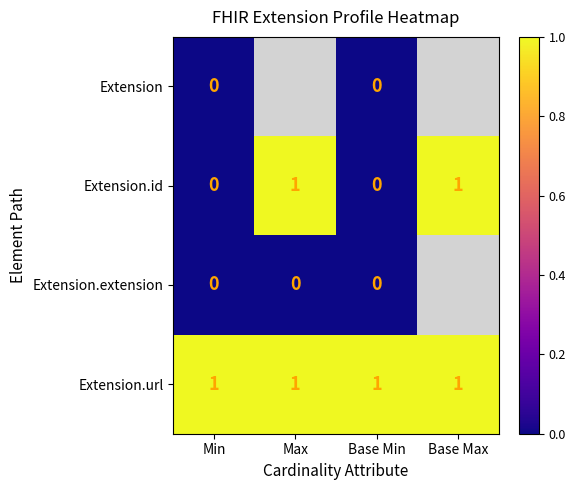

Between Max and Min, which is larger?

Min